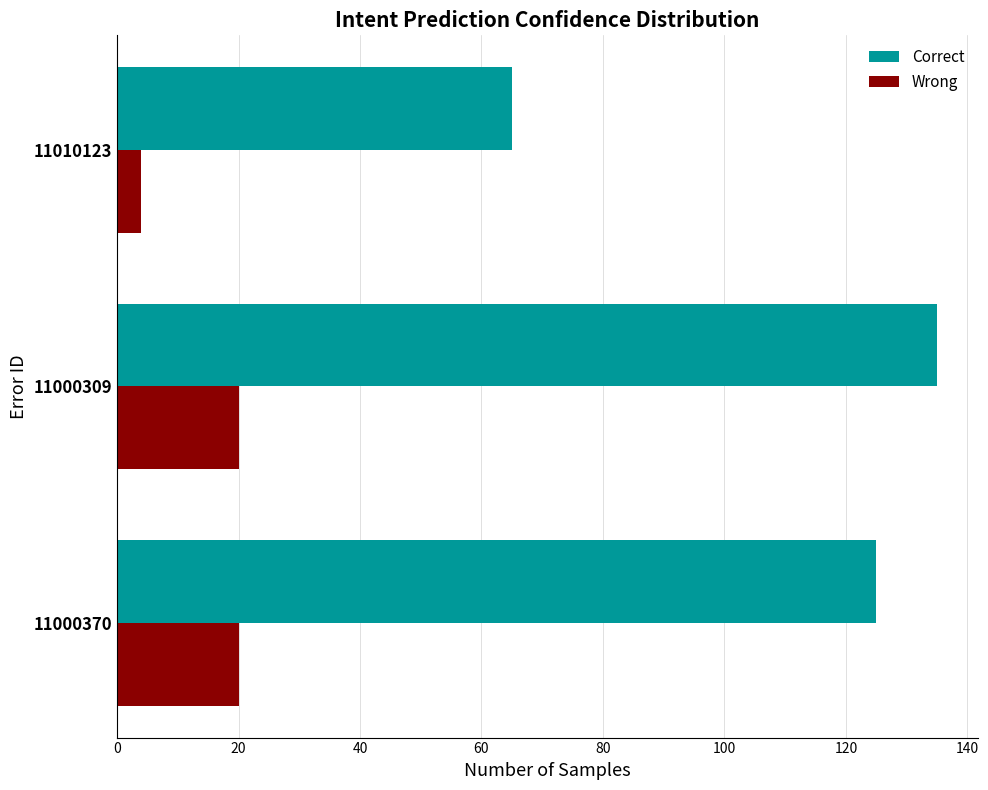

True or false: Correct has a value of 135 at 11000309.

True